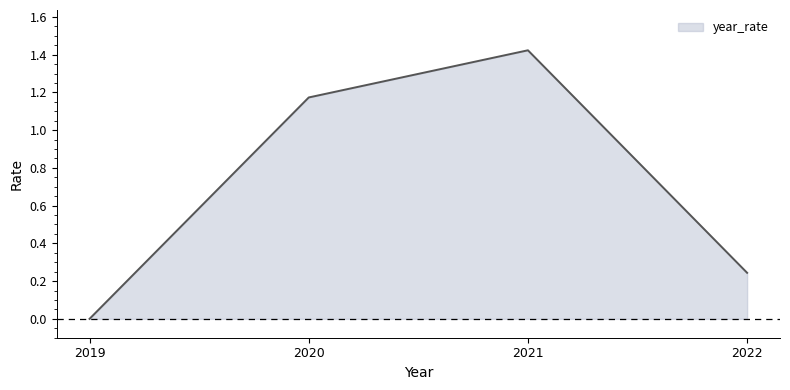

Where is the first local maximum?

2021